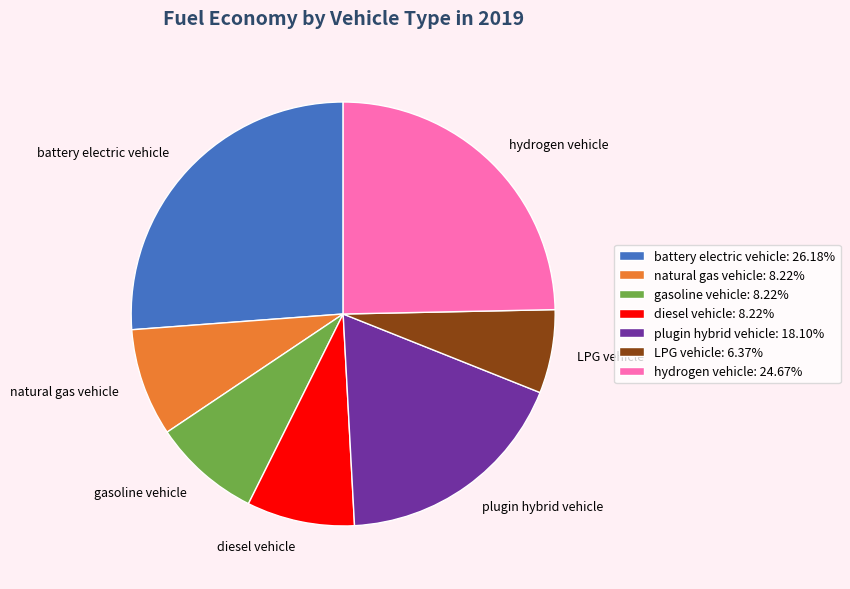

Is it true that hydrogen vehicle is 13% of the pie?

False